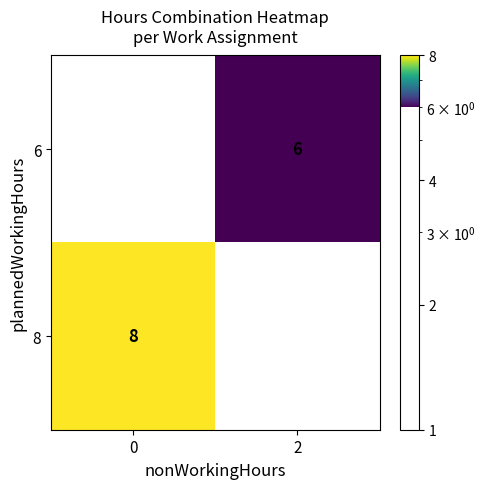

How many data points does each series have?

2